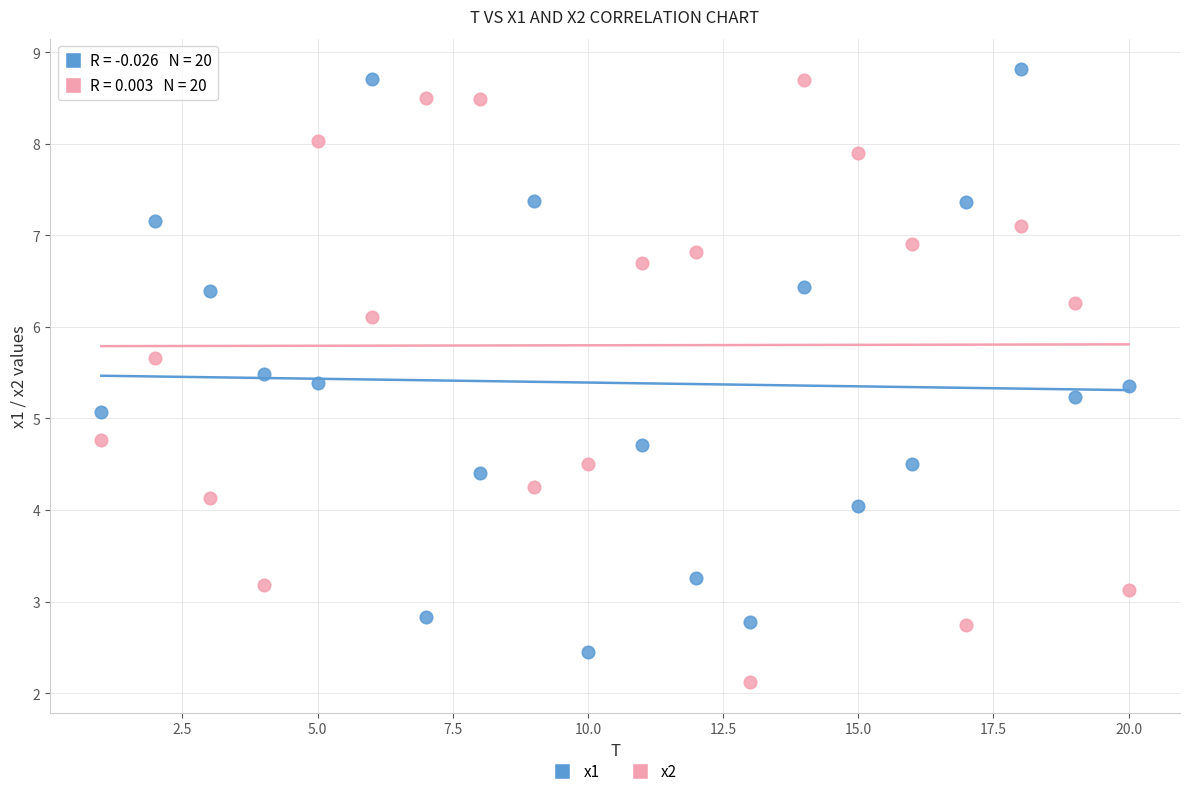

Across all data points, what is the range of X values (max minus min)?

19.0